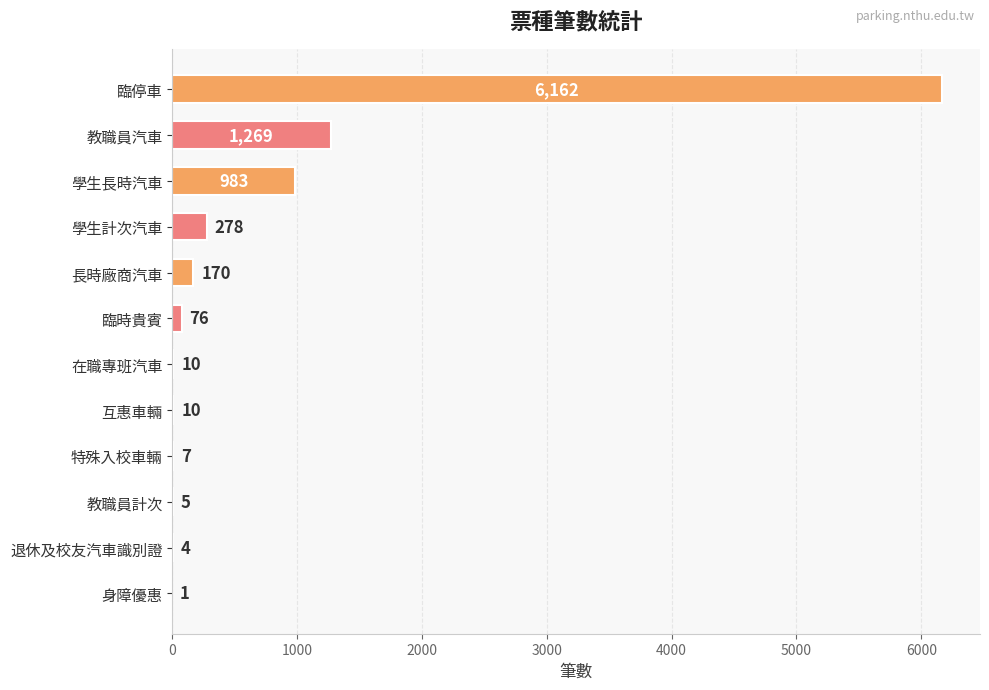

At which label is the value closest to 3081?

教職員汽車